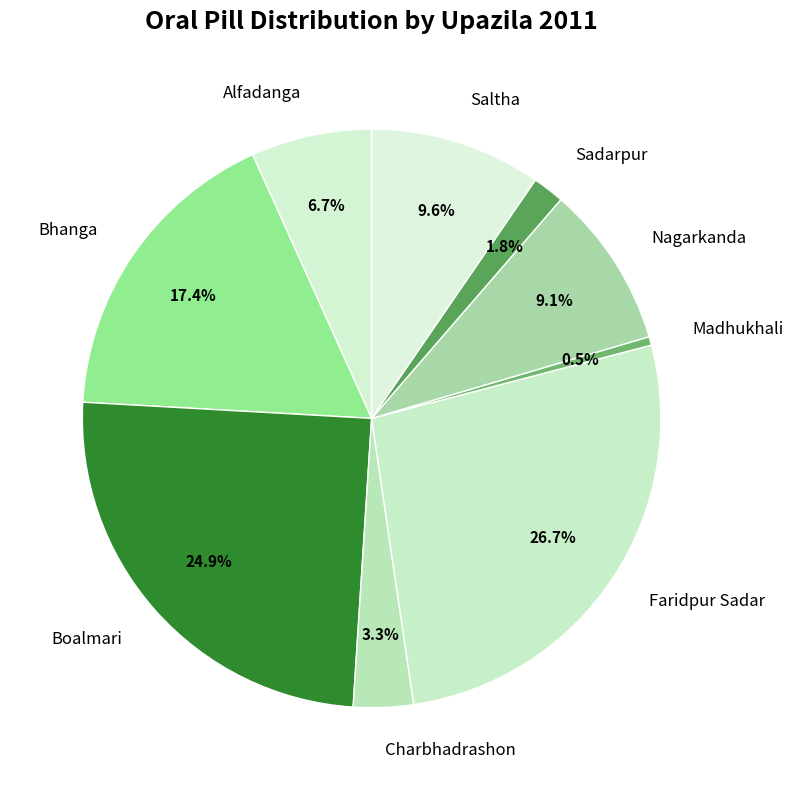

Which category has the smallest portion of the pie?

Madhukhali